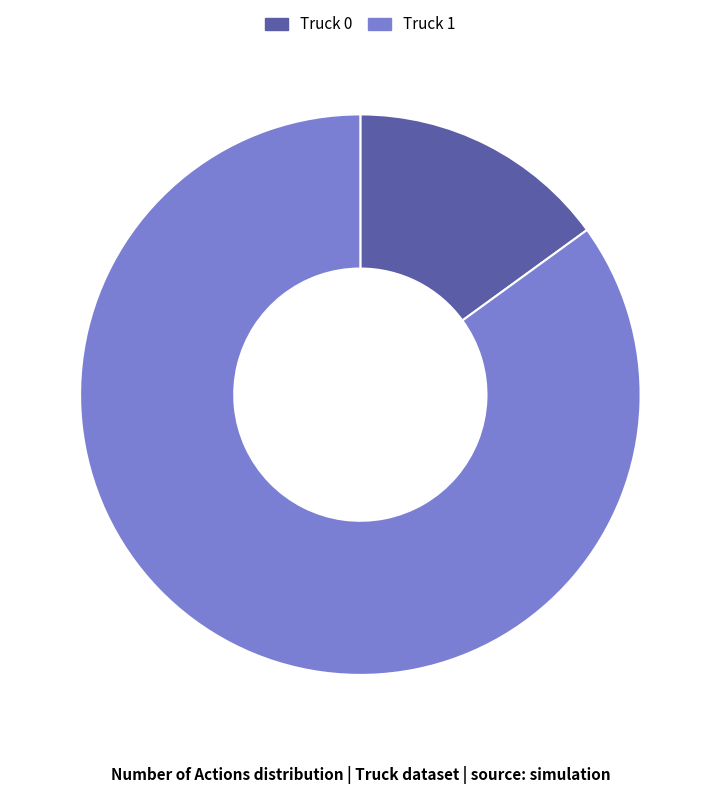

Count the number of slices in the pie.

2